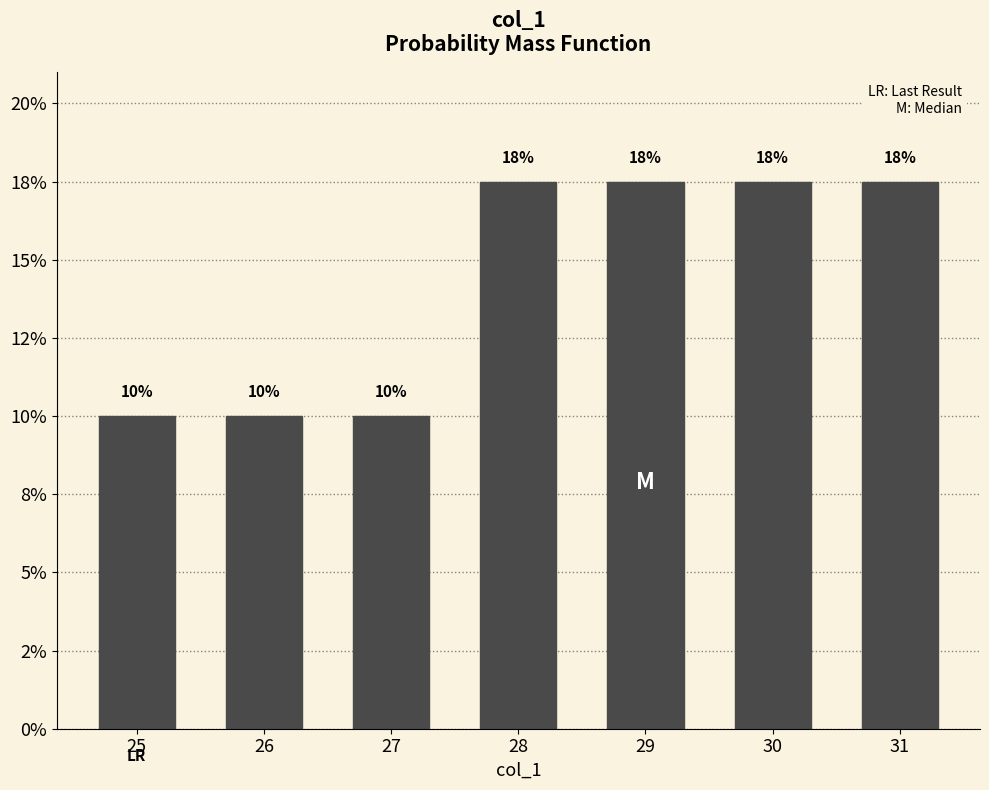

Are the bars horizontal?

No